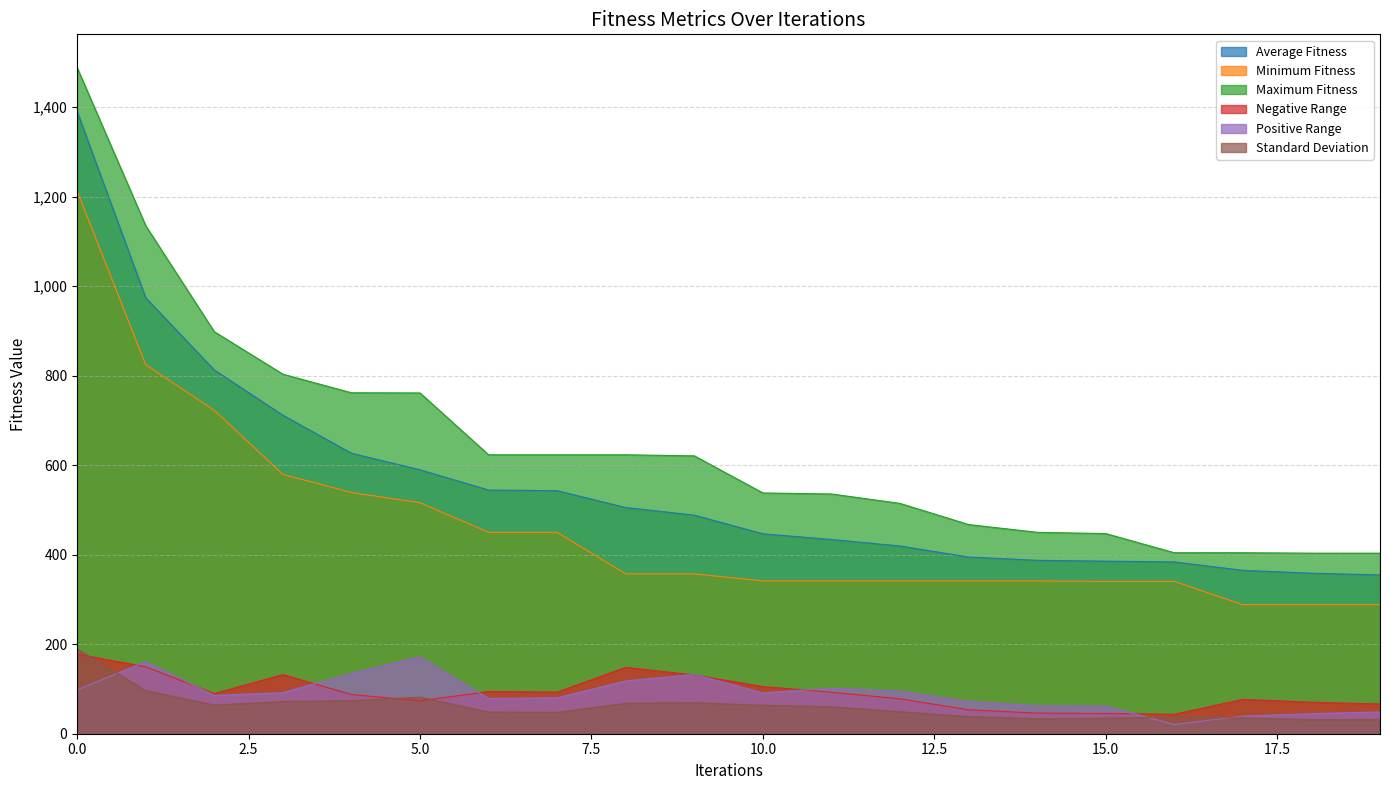

Where is the first local minimum for Standard Deviation?

2